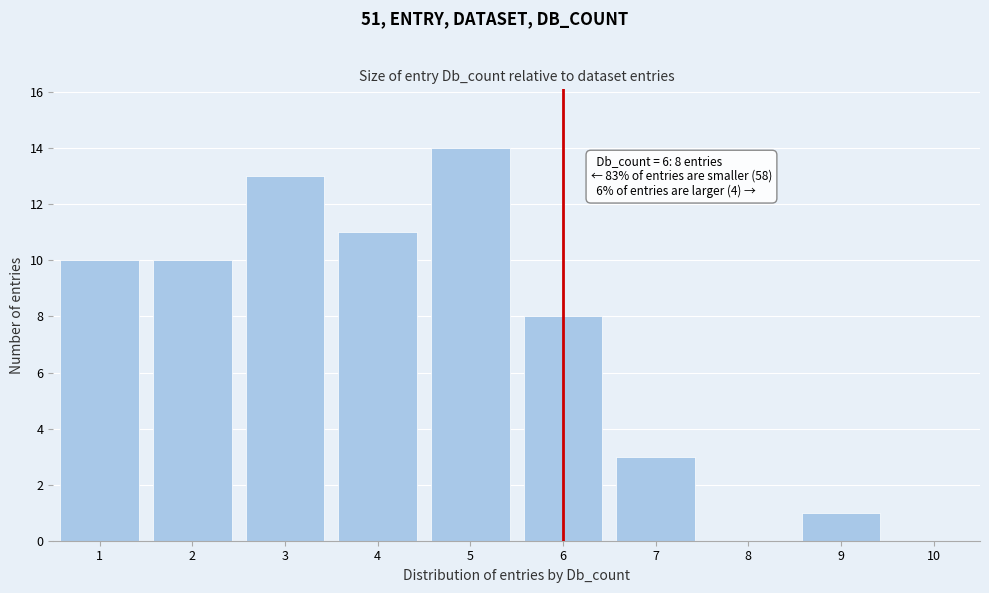

Which range on the x-axis has the tallest bar?

4.5 to 5.5